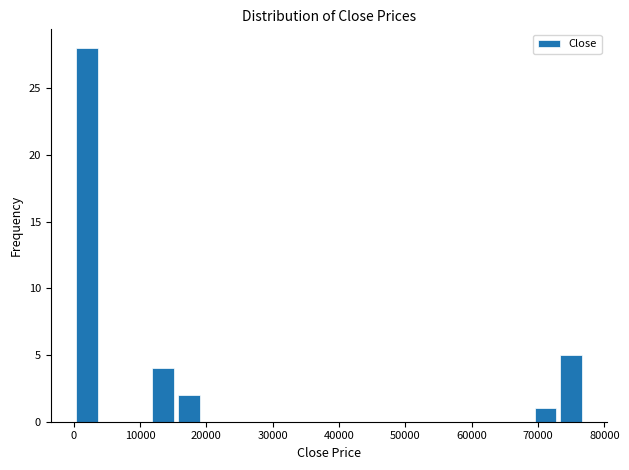

Read against the x-axis, roughly where is the centre of the tallest bar?

2000